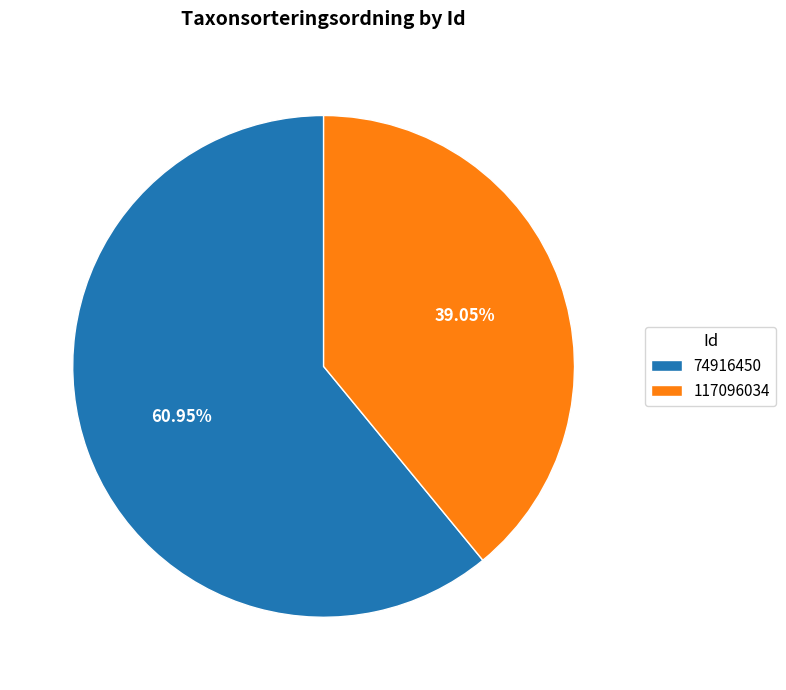

What is the largest slice in the pie chart?

74916450